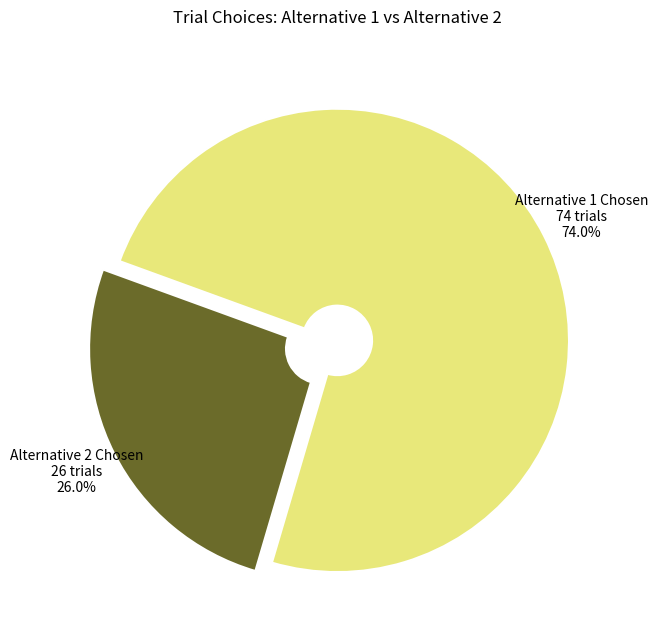

Does any single category account for the majority?

Yes